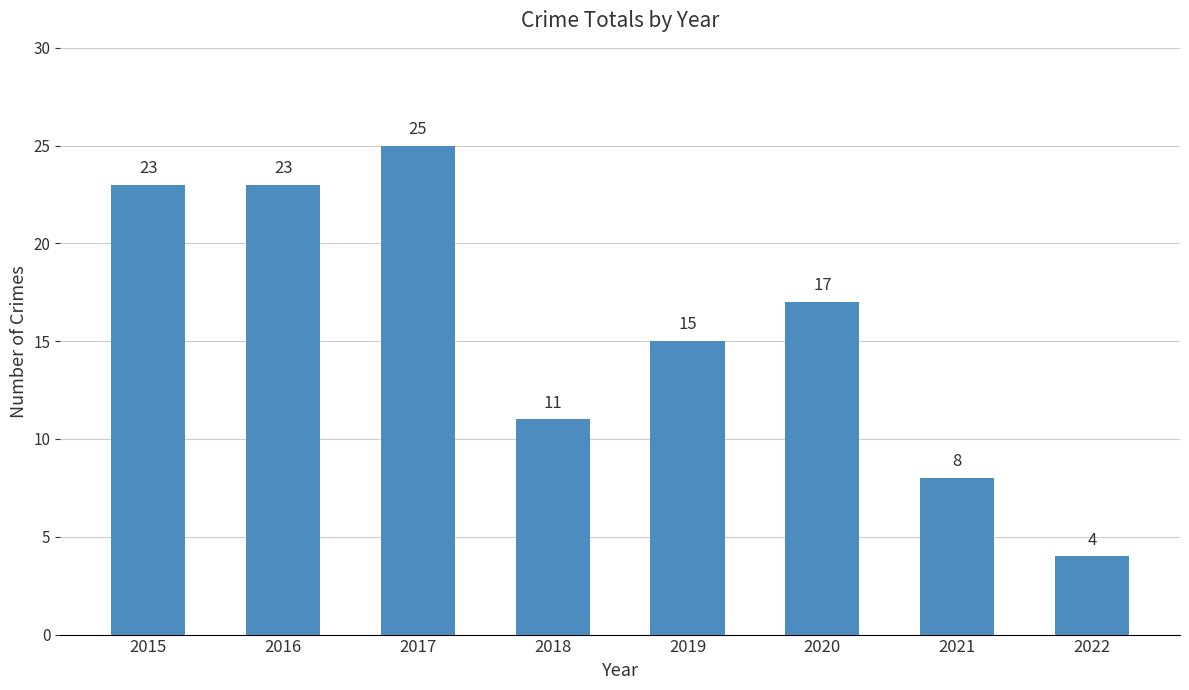

Are the bars horizontal?

No